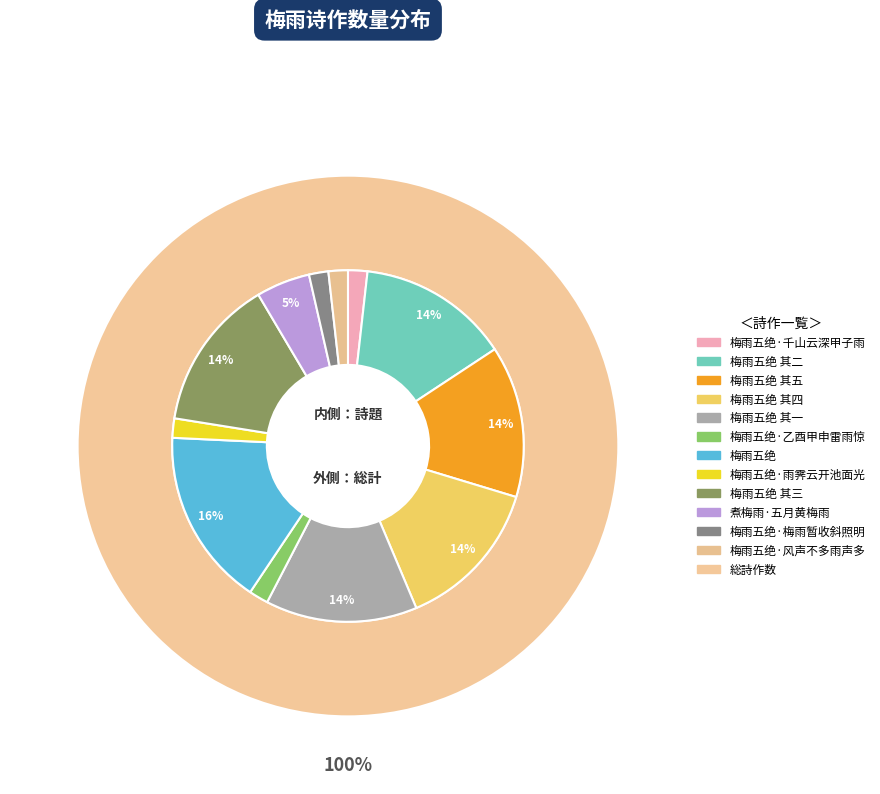

Rank the categories by value from highest to lowest.

梅雨五绝, 梅雨五绝 其五, 梅雨五绝 其三, 梅雨五绝 其一, 梅雨五绝 其四, 梅雨五绝 其二, 煮梅雨·五月黄梅雨, 梅雨五绝·乙酉甲申雷雨惊, 梅雨五绝·风声不多雨声多, 梅雨五绝·雨霁云开池面光, 梅雨五绝·千山云深甲子雨, 梅雨五绝·梅雨暂收斜照明